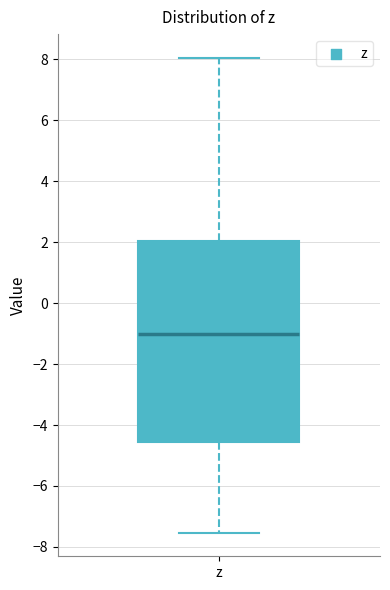

Transcribe this box plot: give where the median line is, the range the box spans, and where the two whiskers end, as read against the y-axis. The values are not printed on the chart, so give them approximately, as read against the axis.

median -1.0, box -4.6 to 2.0, whiskers -7.6 to 8.0